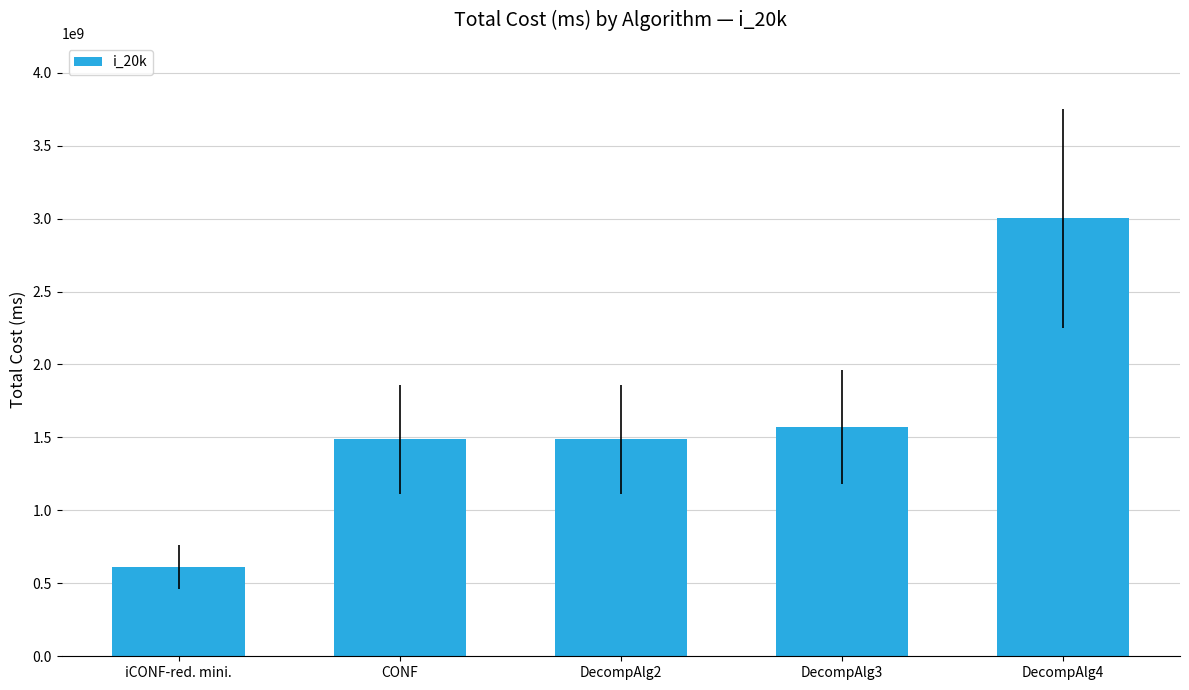

At which label does the data first exceed 1486801306?

CONF